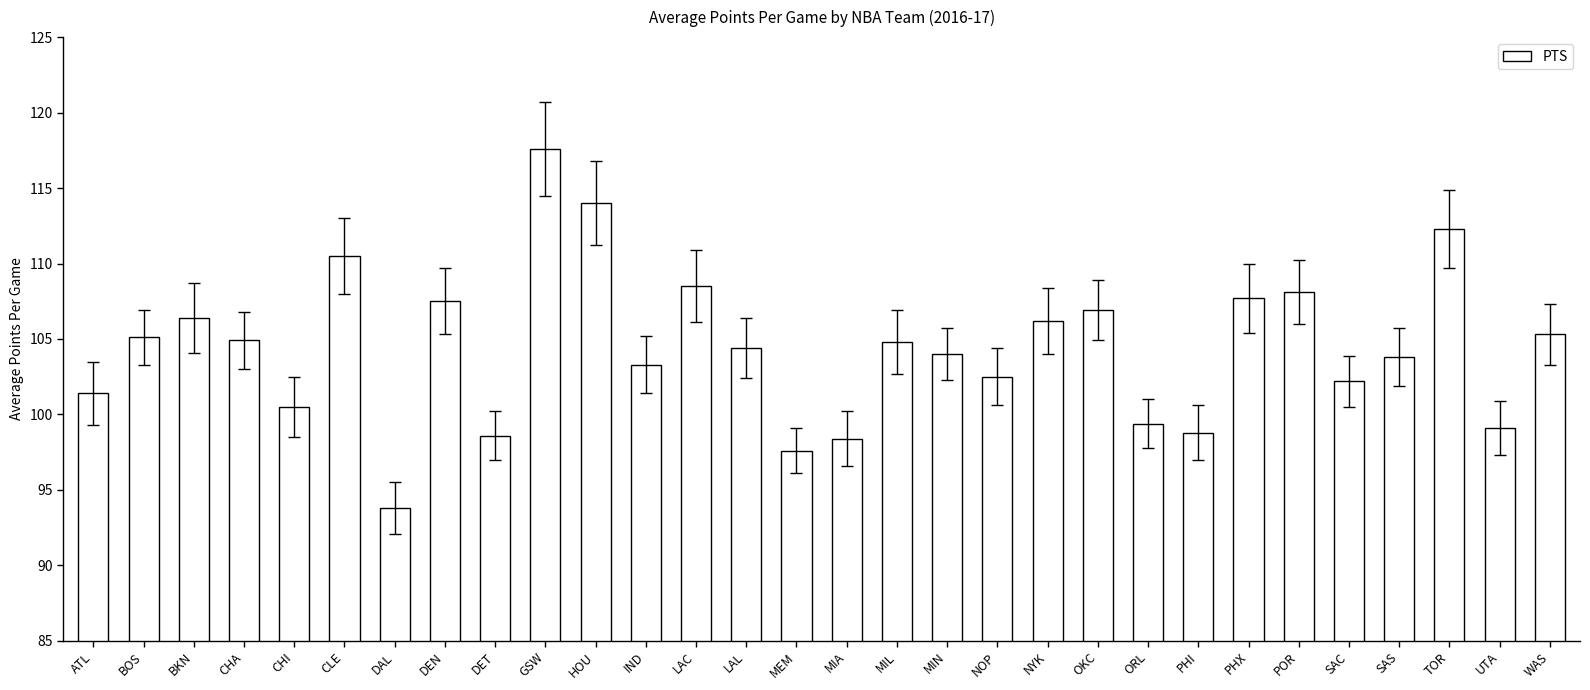

What is the ratio of the value at ATL to the value at NYK?

1.0